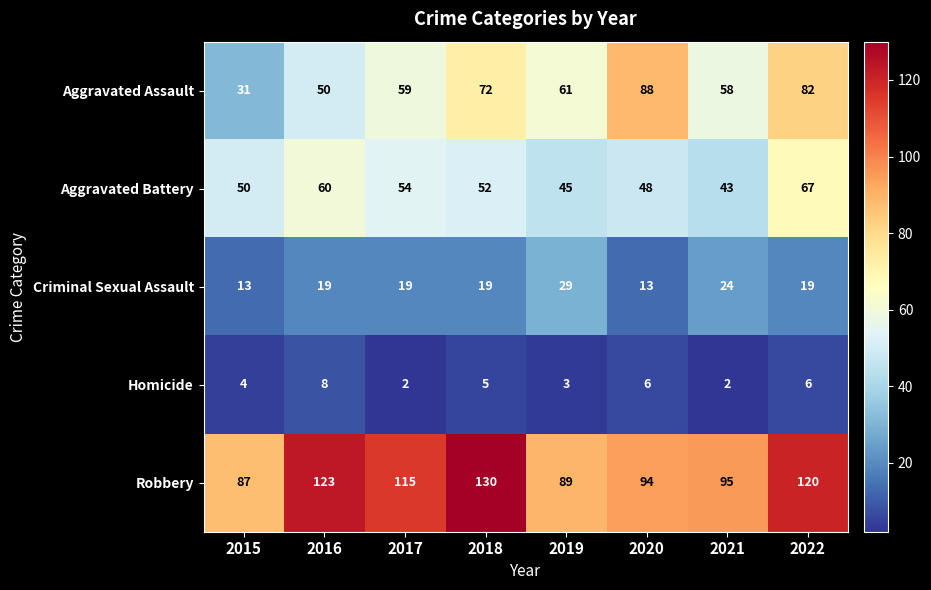

What is the difference between the maximum and minimum values in the Aggravated Battery series?

24